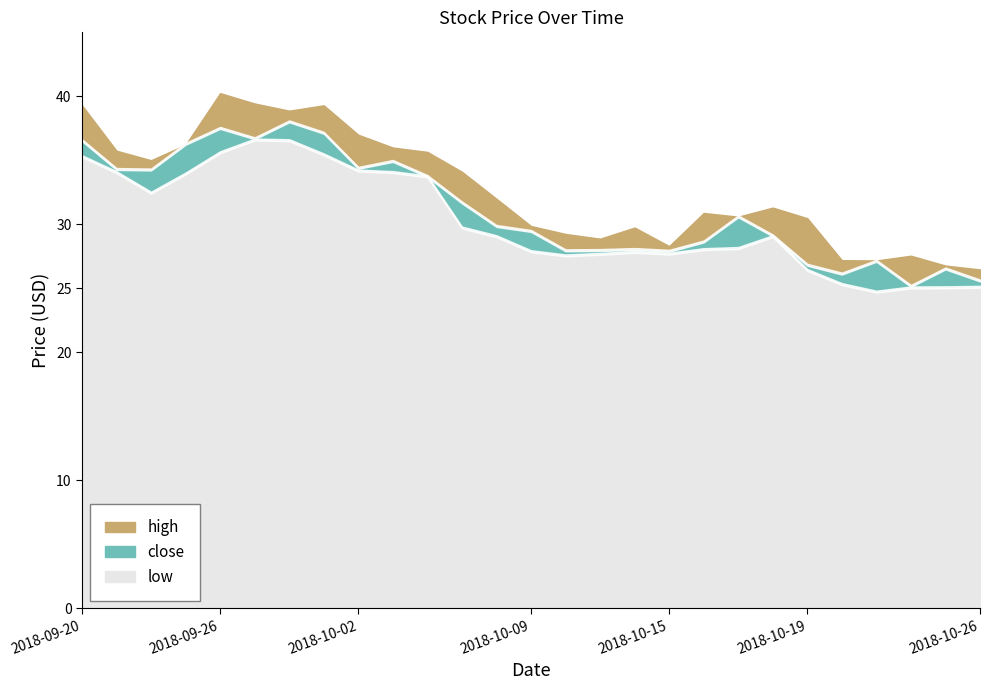

What position from the left is 2018-10-11?

16